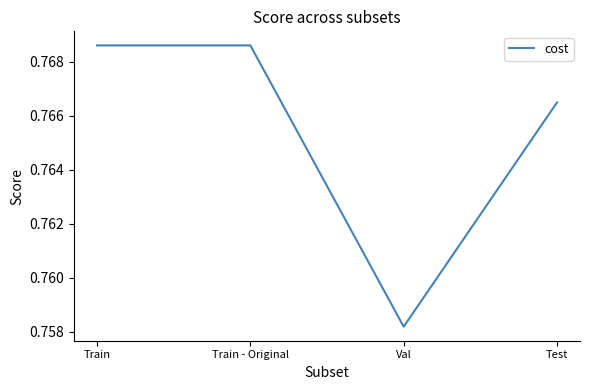

What is the sum of the values at Val and Train?

1.5